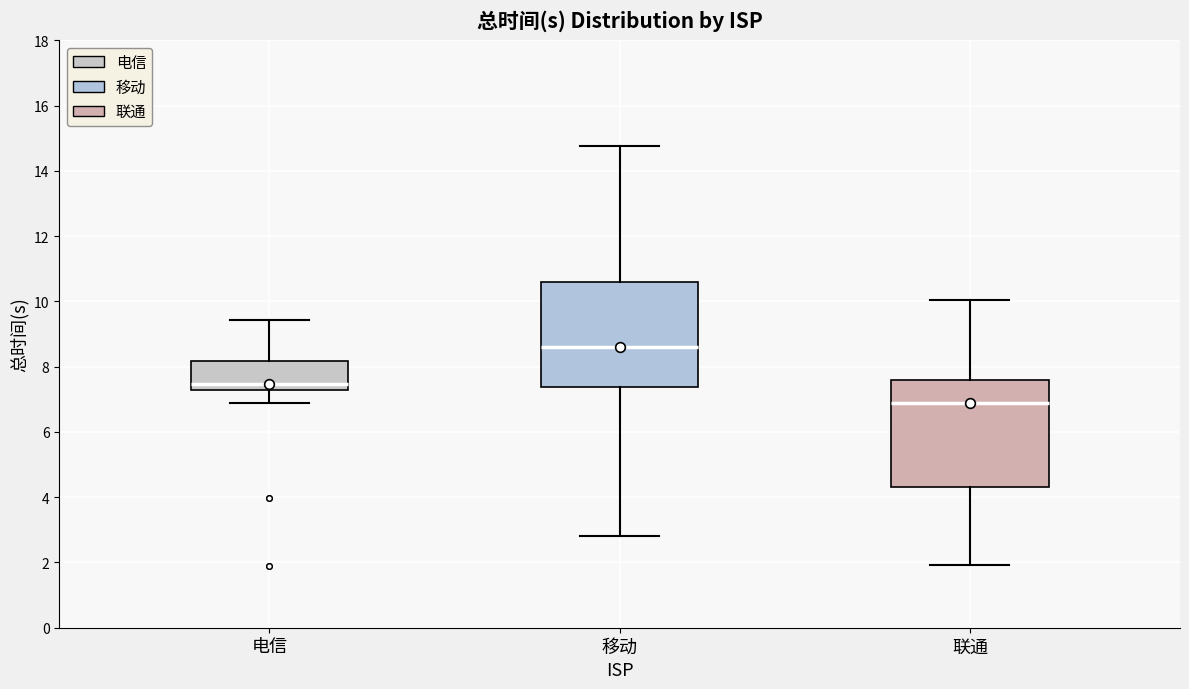

Which box's median line is the lowest?

联通